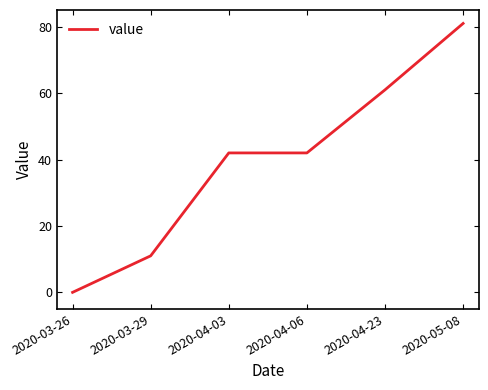

What position from the right is 2020-03-29?

5